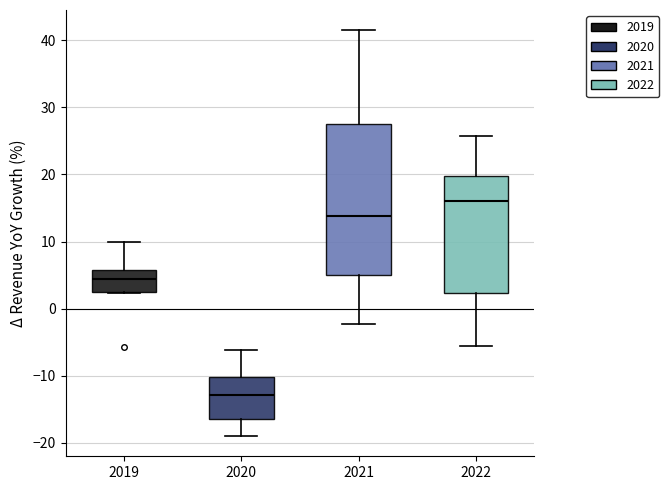

Which box is the tallest, from its lower edge to its upper edge?

2021